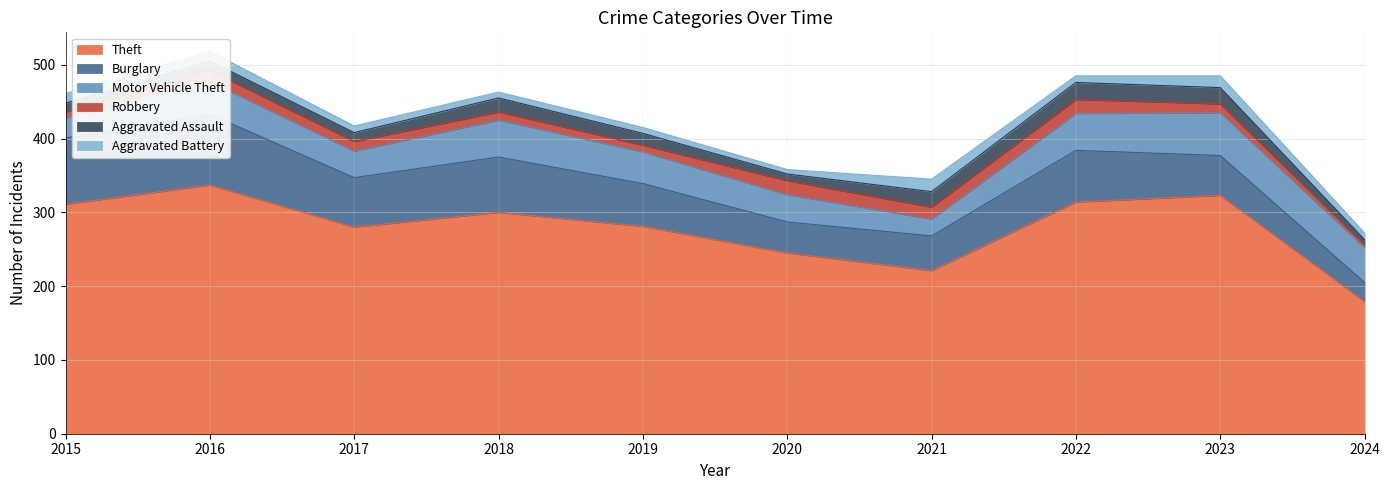

What is the spread (max minus min) of values at 2023?

311